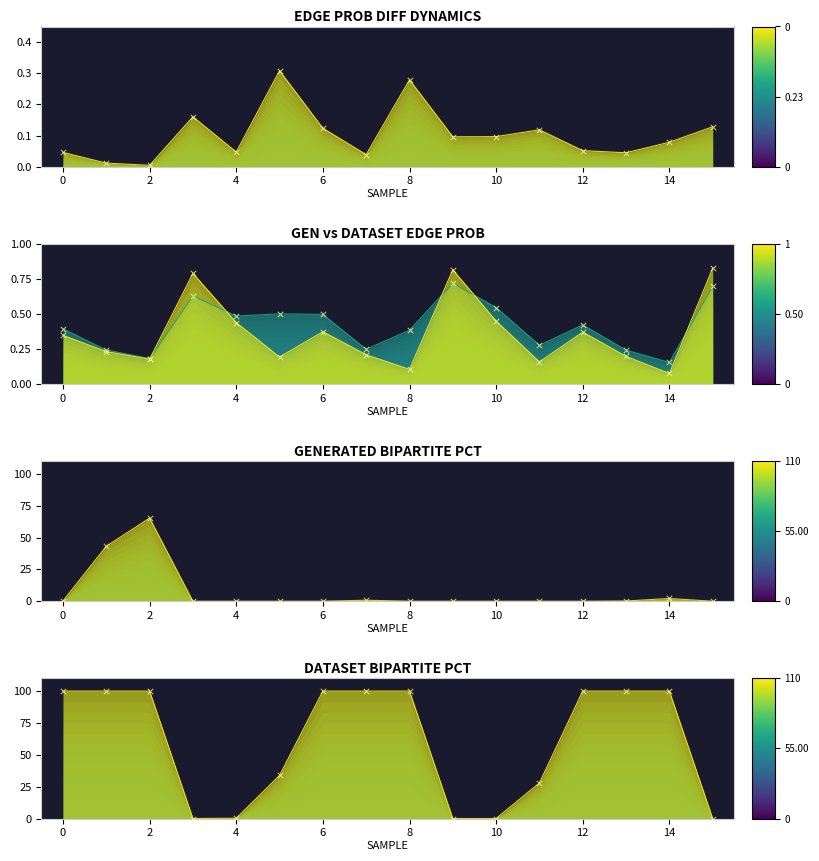

At how many categories does at least one series exceed 16?

11